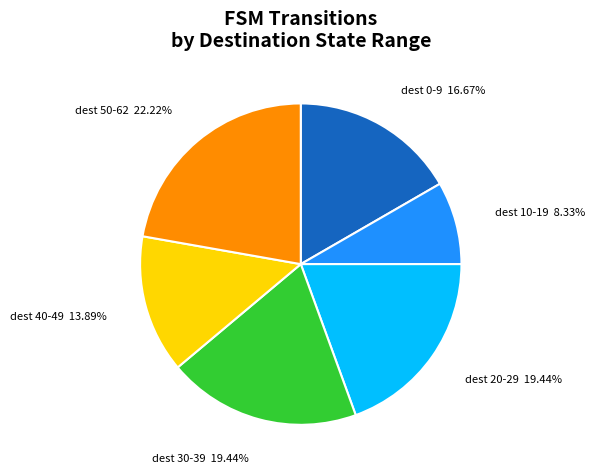

Is there any slice that represents more than half of the pie?

No